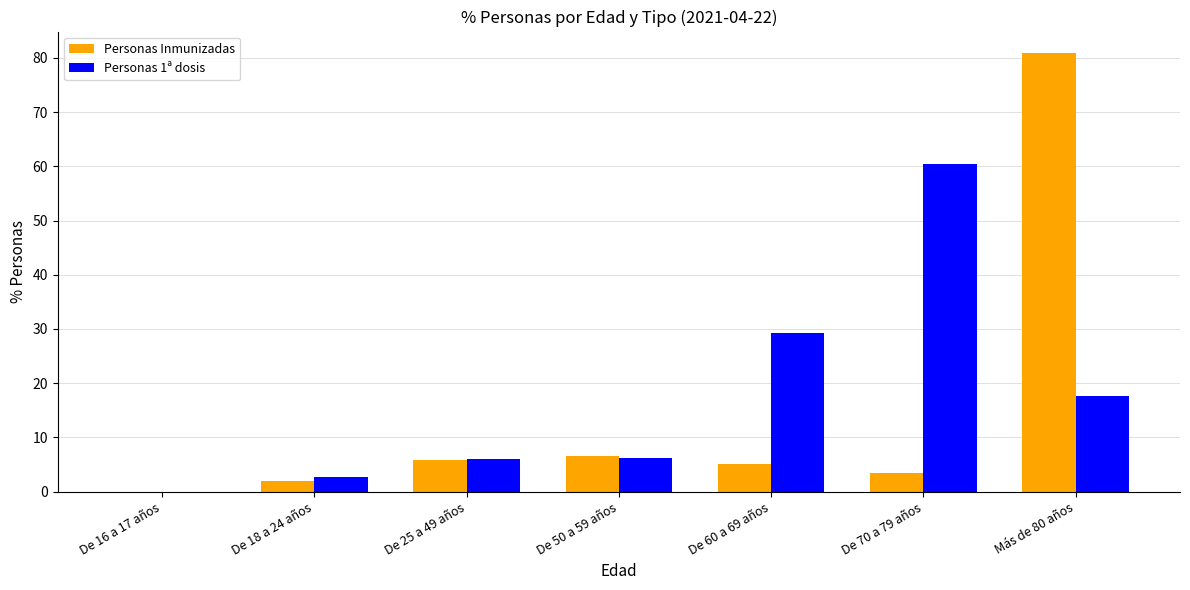

What is the sum of all Personas 1ª dosis values?

122.4